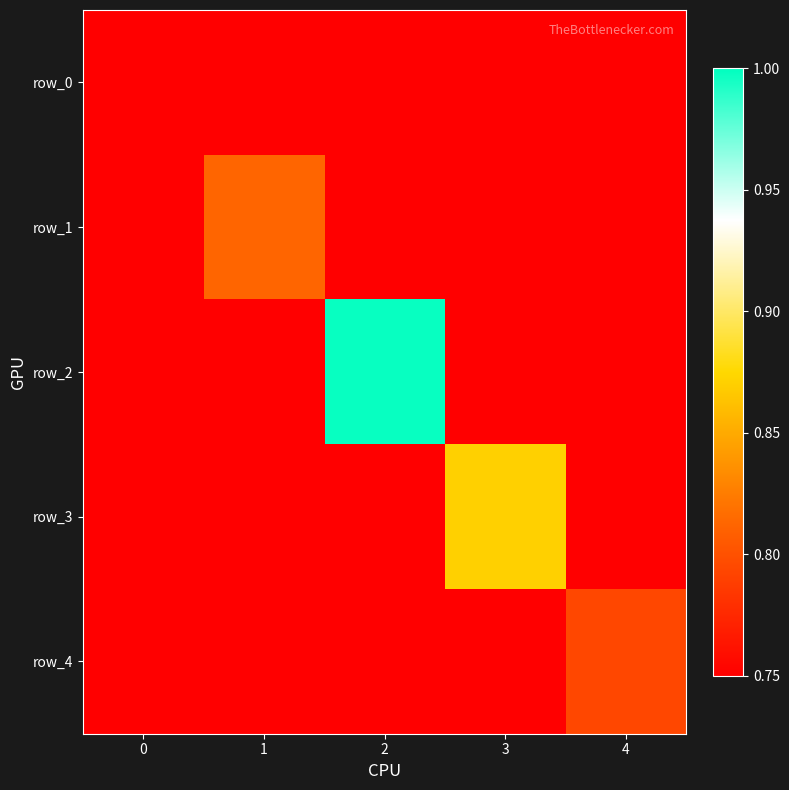

Between 0 and 2, which series saw the biggest shift?

row_2